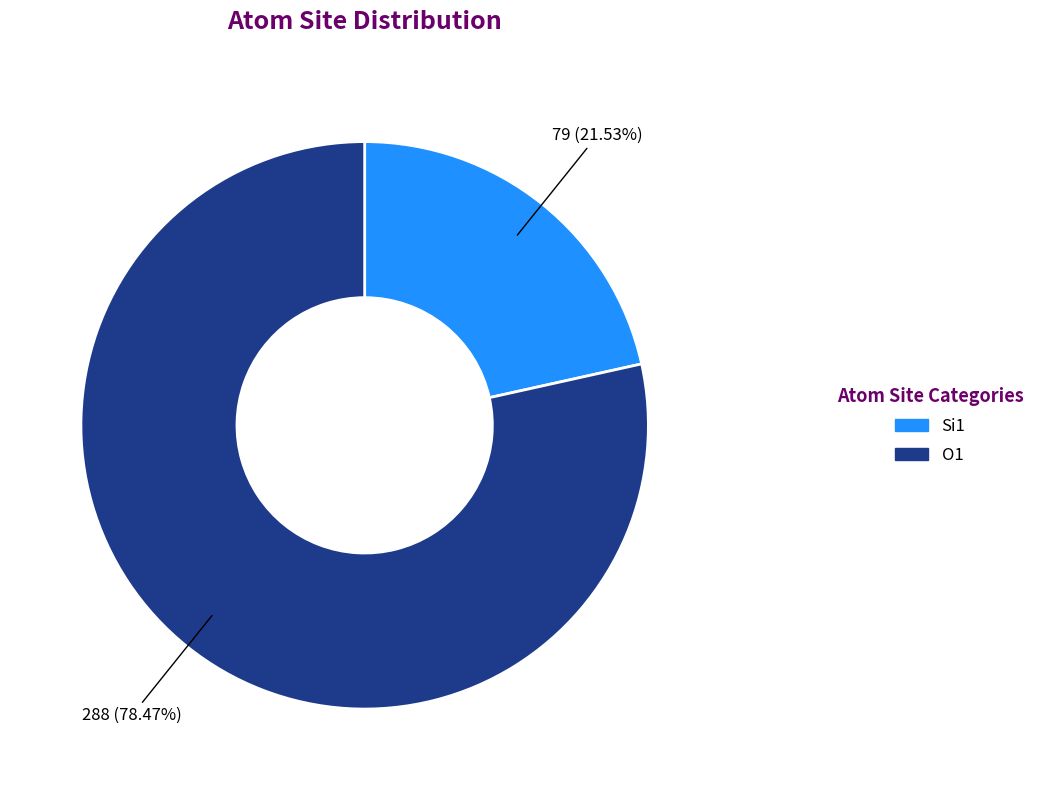

Is there a majority slice in this chart?

Yes